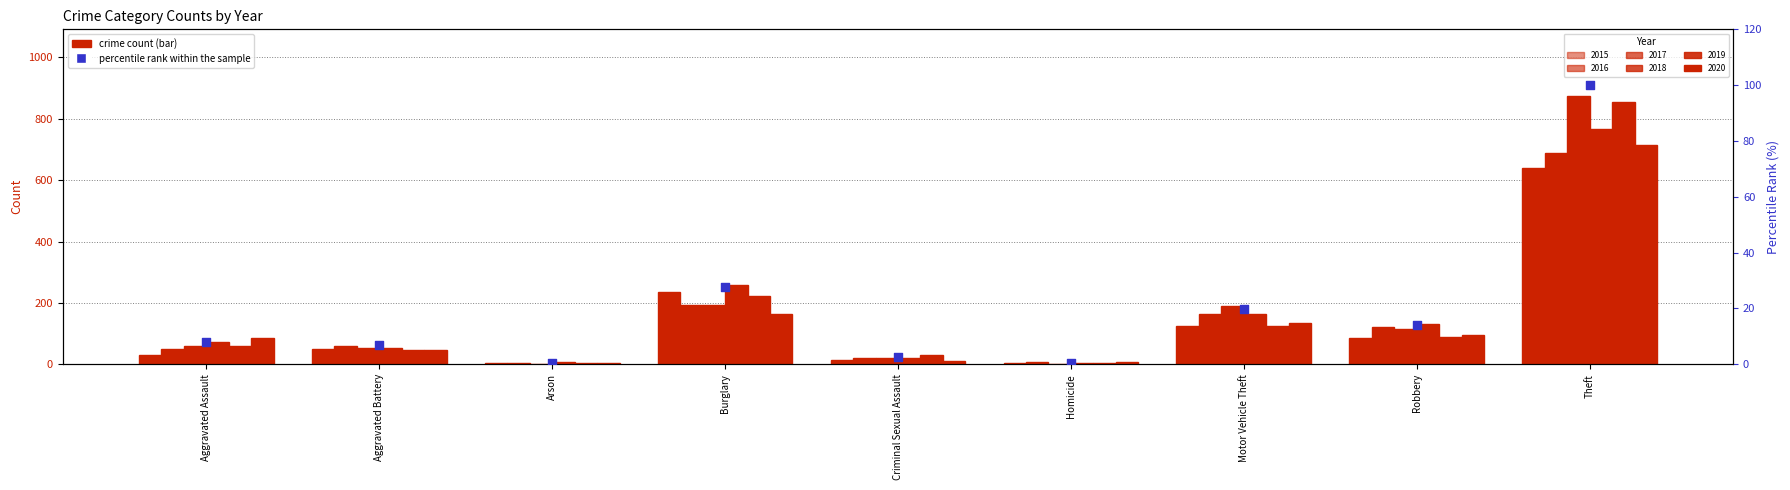

What is the change in value from Homicide to Robbery?

+13.4